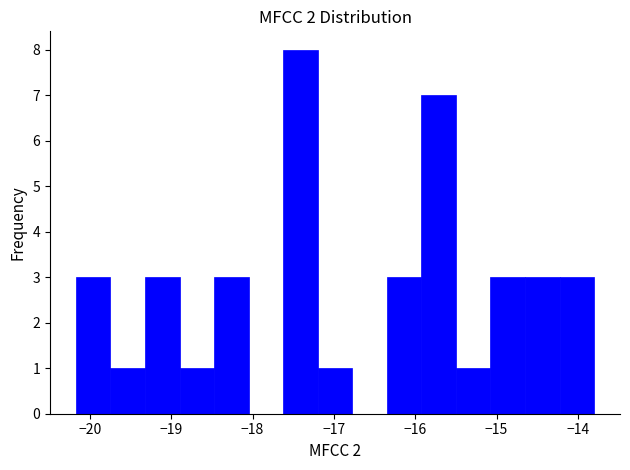

Which range on the x-axis has the tallest bar?

-17.6 to -17.2